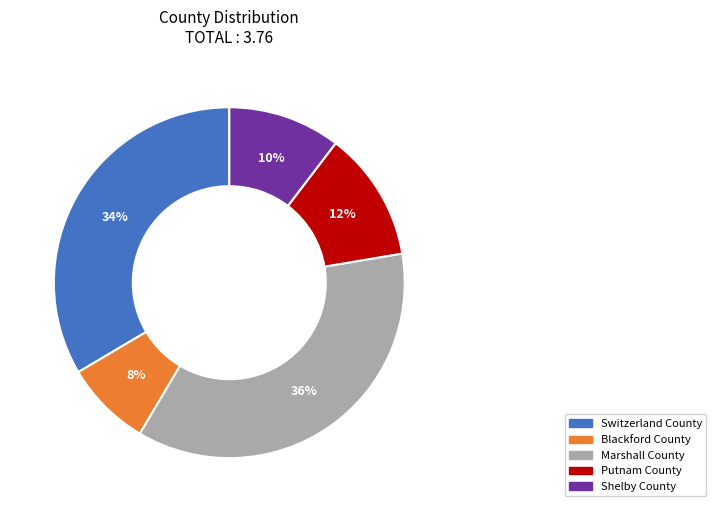

Which category has the smallest portion of the pie?

Blackford County